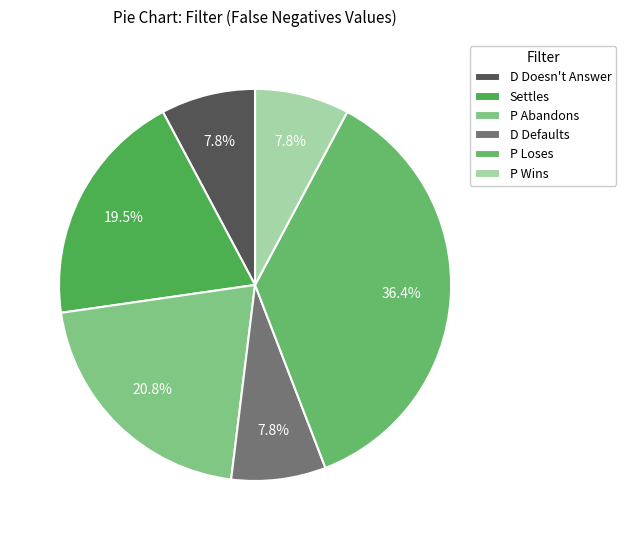

How many slices are in this pie chart?

6